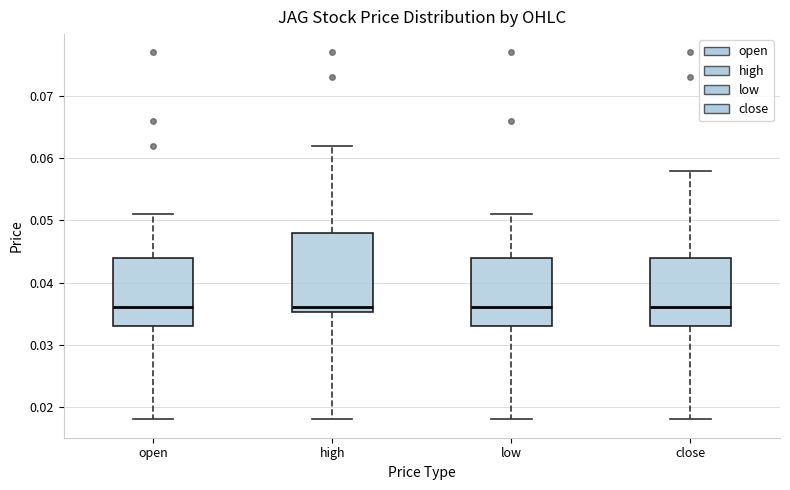

Which box is the tallest, from its lower edge to its upper edge?

high